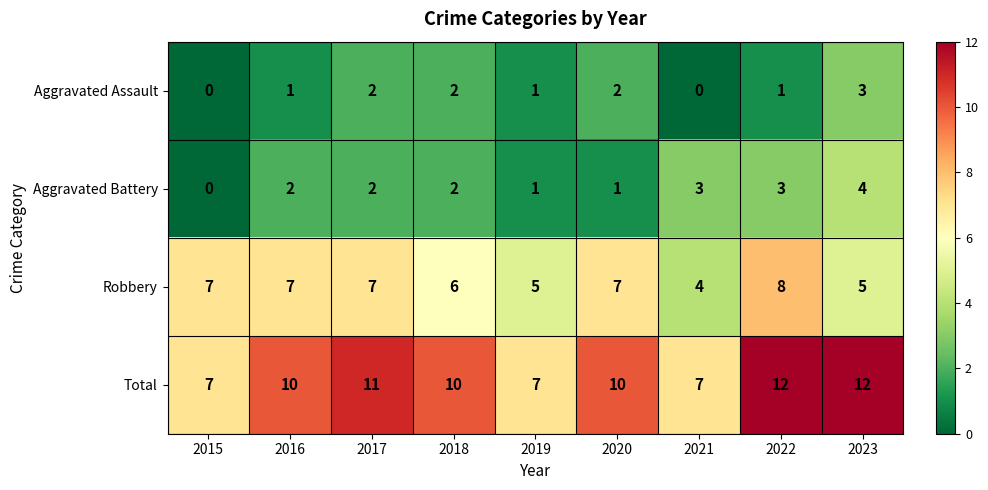

Which series has the largest total across all categories?

Total